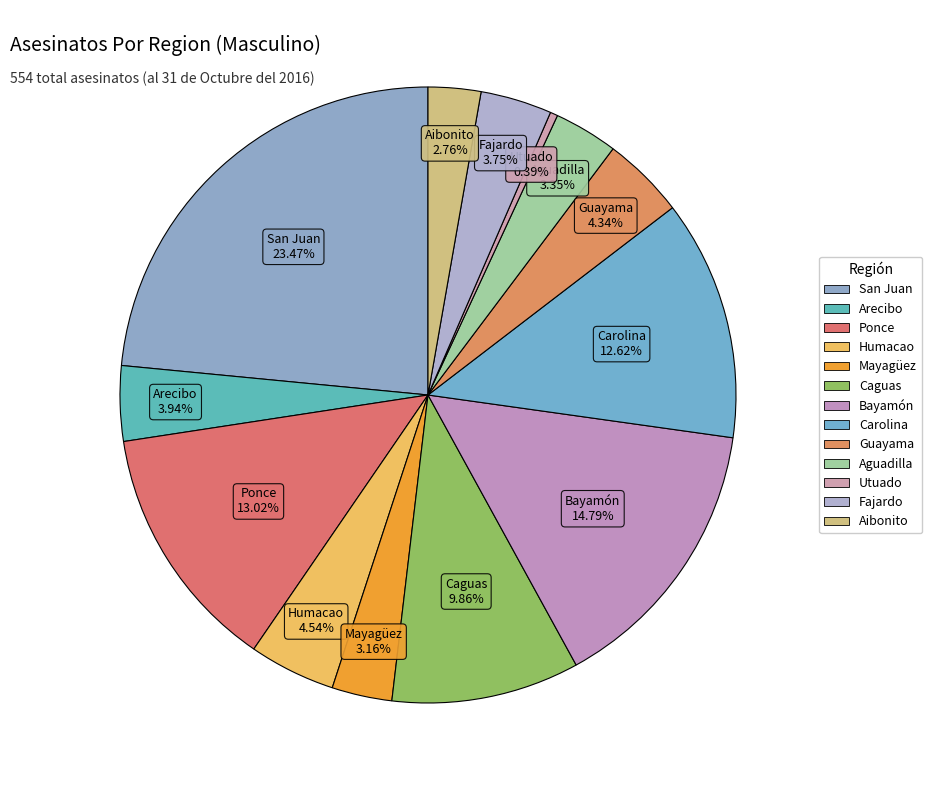

Count the number of slices in the pie.

13